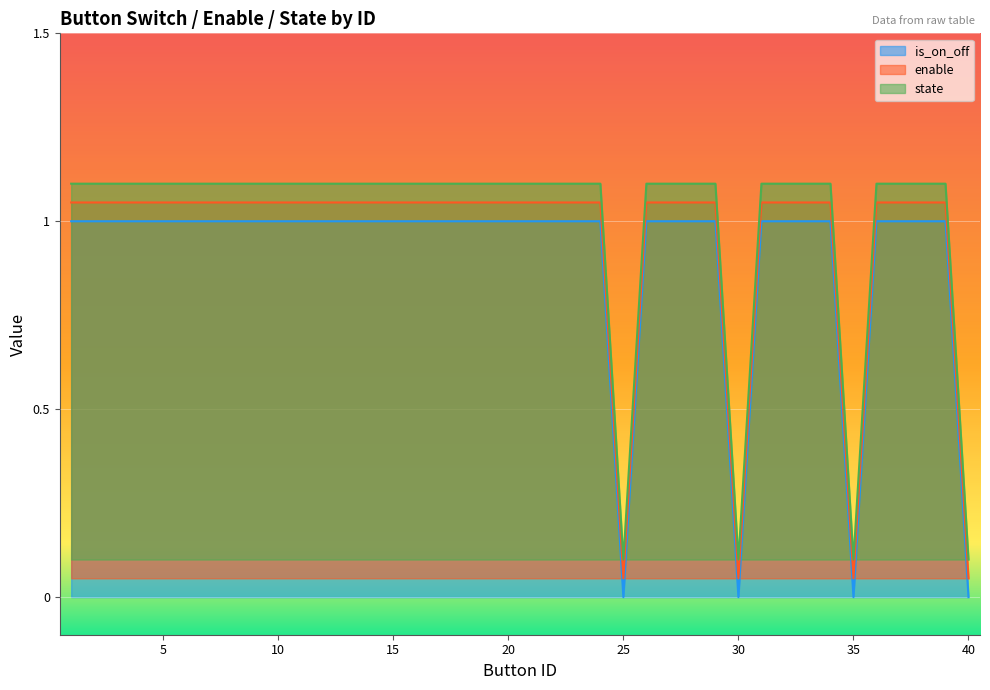

True or false: enable has more than 2 points higher than both neighbors.

False